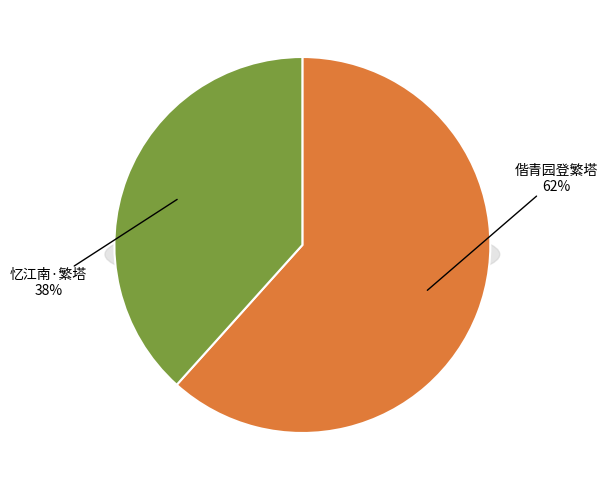

Does any single category account for the majority?

Yes